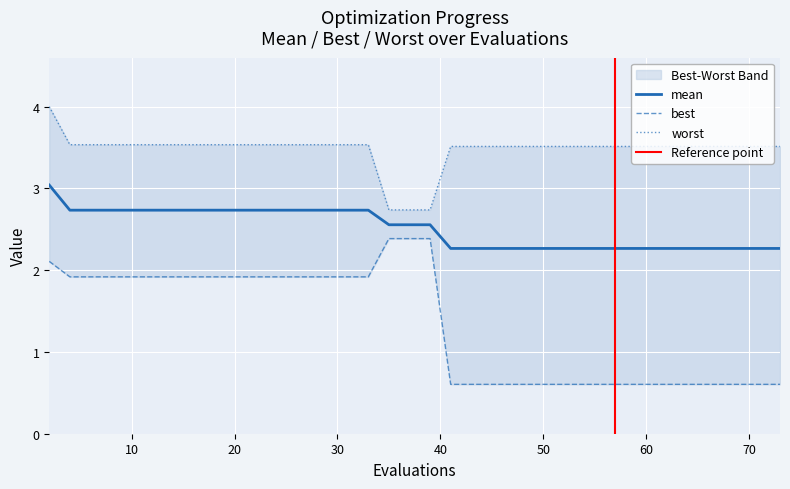

Count the number of data series in this chart.

3